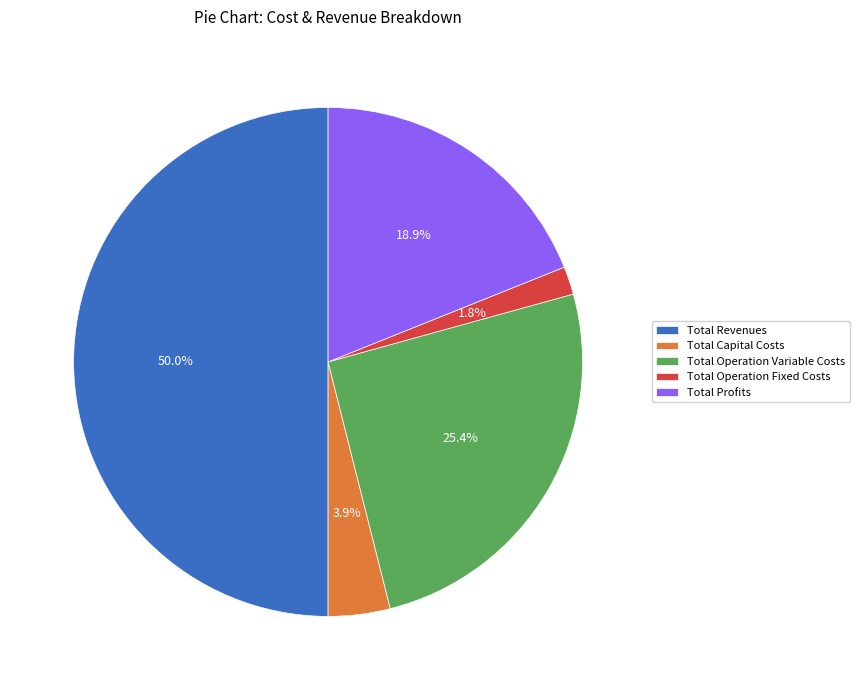

How many slices are in this pie chart?

5